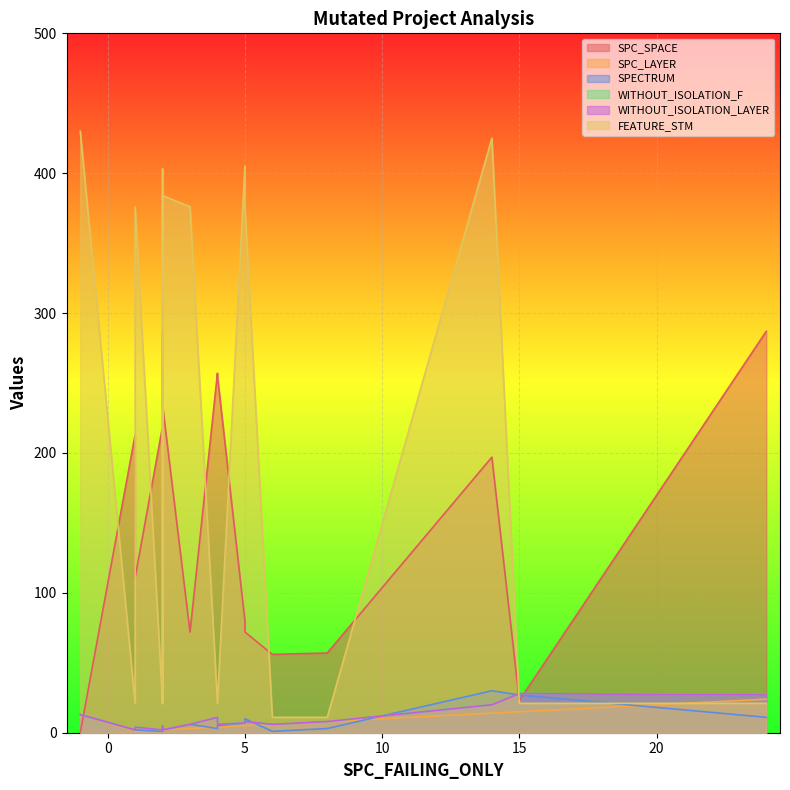

Which series has the largest range (max minus min)?

FEATURE_STM